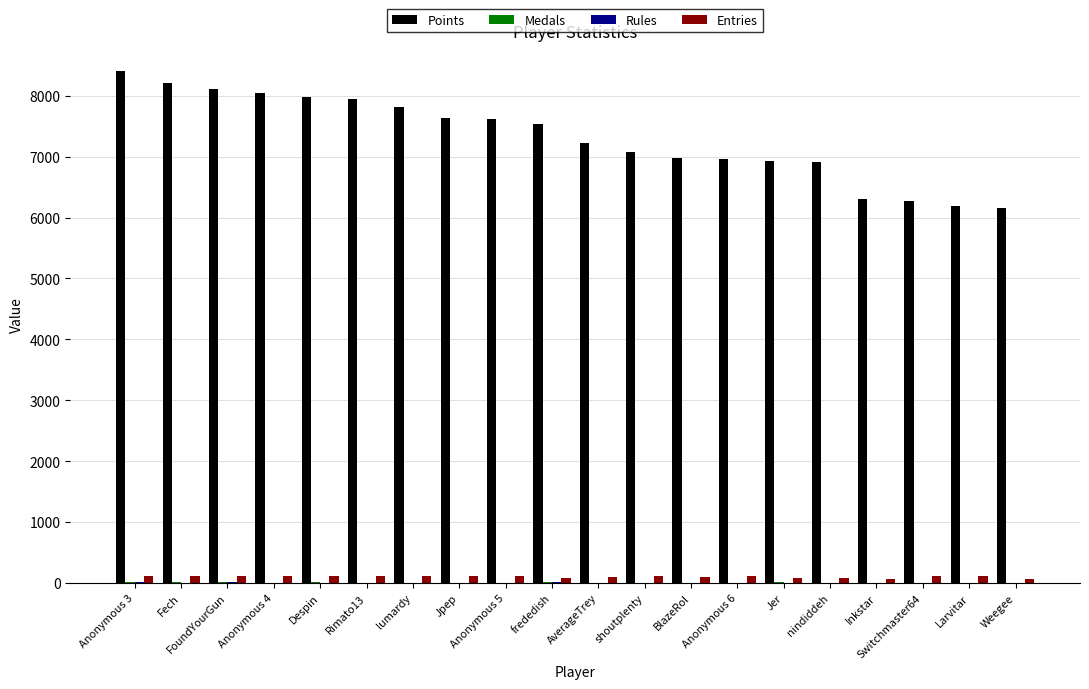

What is the sum of all Points values?

146331